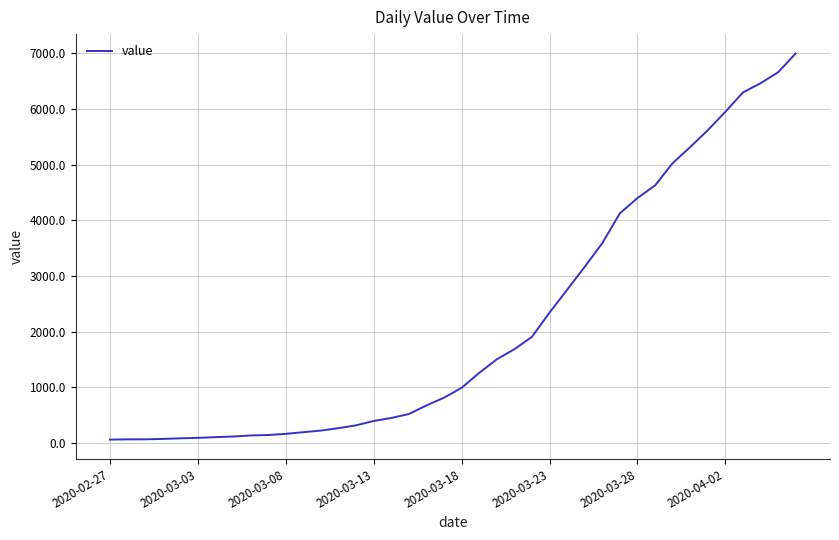

What is the difference between the maximum and minimum values?

6931